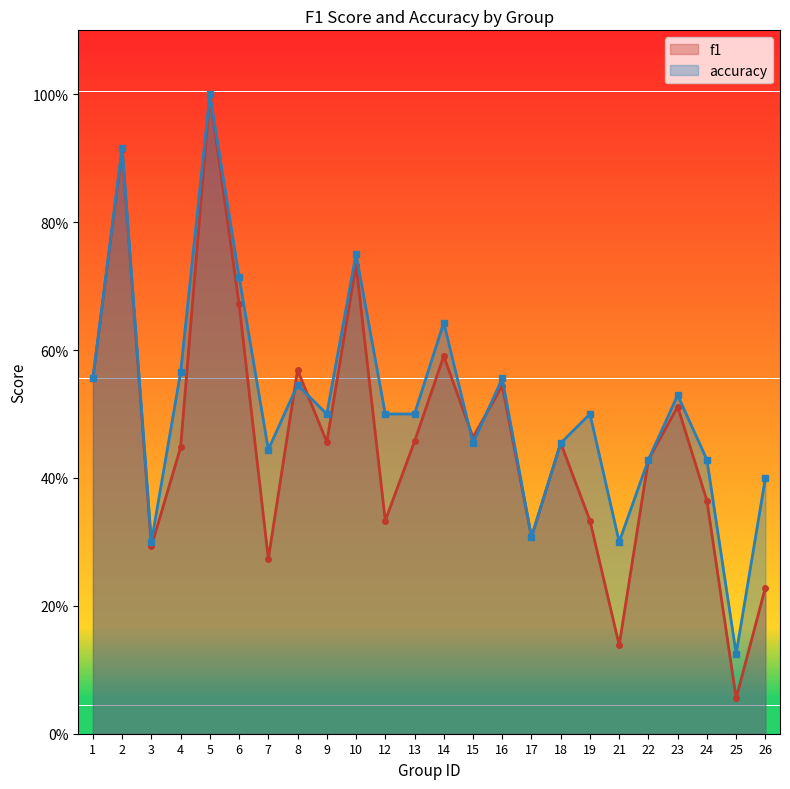

Reading left to right, extract all data points from this chart.

f1: 1=0.6	2=0.9	3=0.3	4=0.4	5=1.0	6=0.7	7=0.3	8=0.6	9=0.5	10=0.7	12=0.3	13=0.5	14=0.6	15=0.5	16=0.5	17=0.3	18=0.5	19=0.3	21=0.1	22=0.4	23=0.5	24=0.4	25=0.1	26=0.2
accuracy: 1=0.6	2=0.9	3=0.3	4=0.6	5=1.0	6=0.7	7=0.4	8=0.5	9=0.5	10=0.8	12=0.5	13=0.5	14=0.6	15=0.5	16=0.6	17=0.3	18=0.5	19=0.5	21=0.3	22=0.4	23=0.5	24=0.4	25=0.1	26=0.4